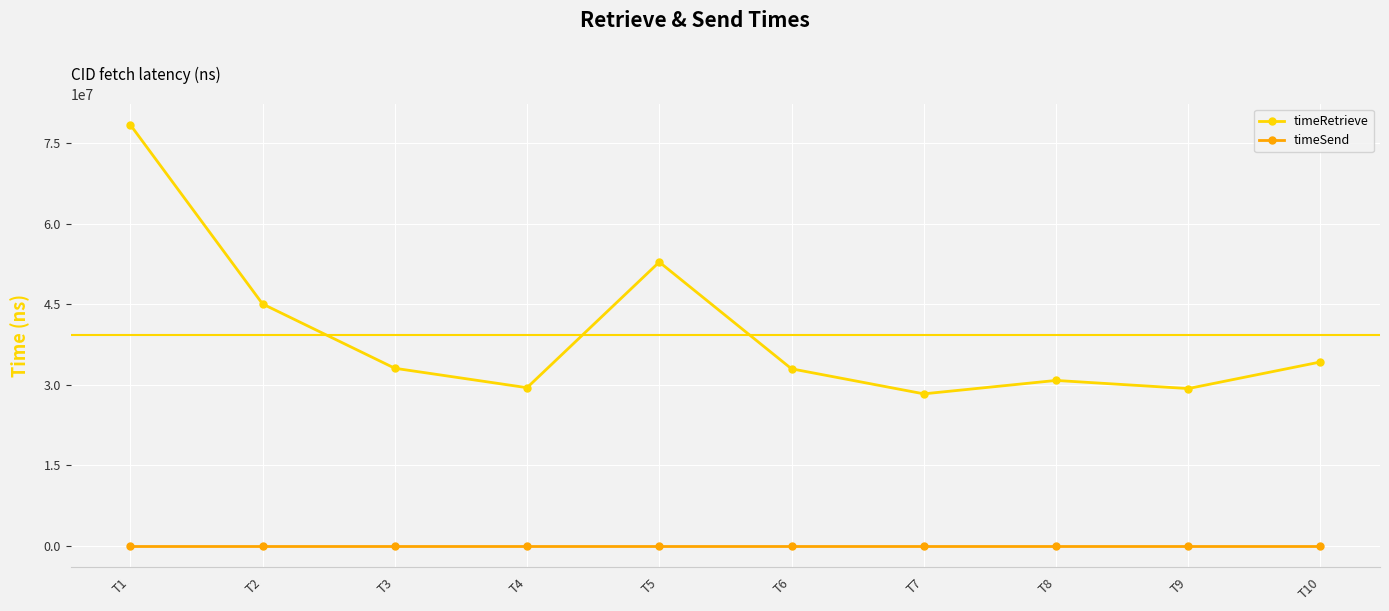

Where is timeRetrieve nearest to the value 53361722?

T5